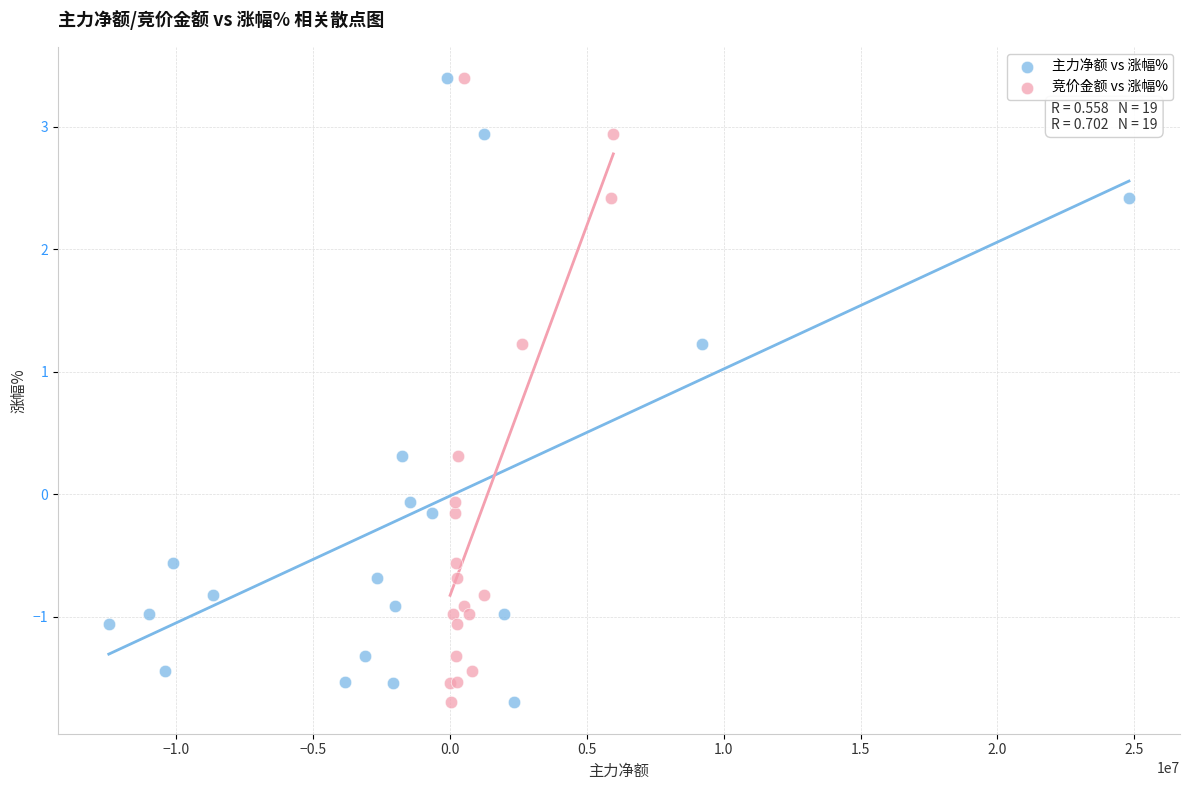

What are all the series names shown in the legend?

主力净额 vs 涨幅%, 竞价金额 vs 涨幅%